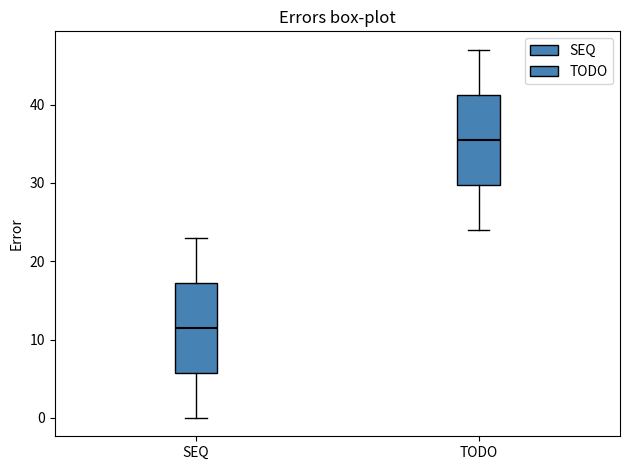

Reading left to right, transcribe this box plot: for each box, give where its median line is, the range the box spans, and where its two whiskers end, as read against the y-axis. The values are not printed on the chart, so give them approximately, as read against the axis.

SEQ: median 12, box 6 to 17, whiskers 0 to 23
TODO: median 36, box 30 to 41, whiskers 24 to 47